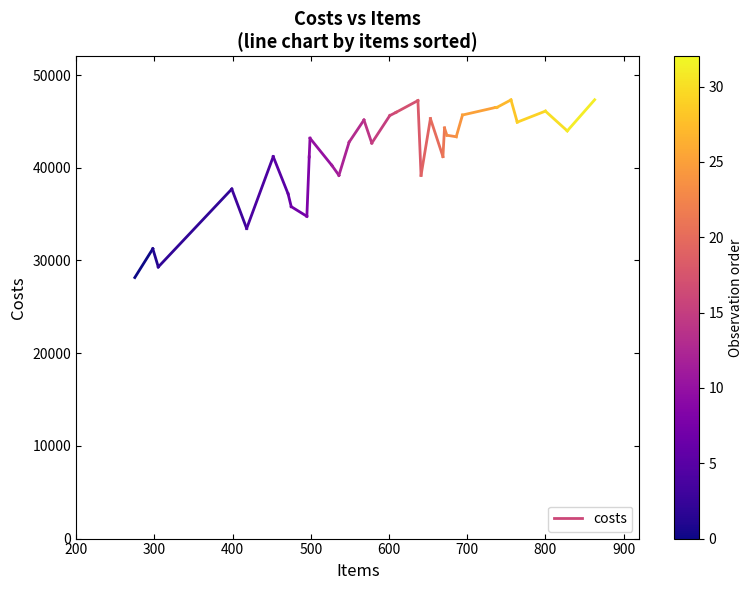

Between 300 and 200, which is larger?

300